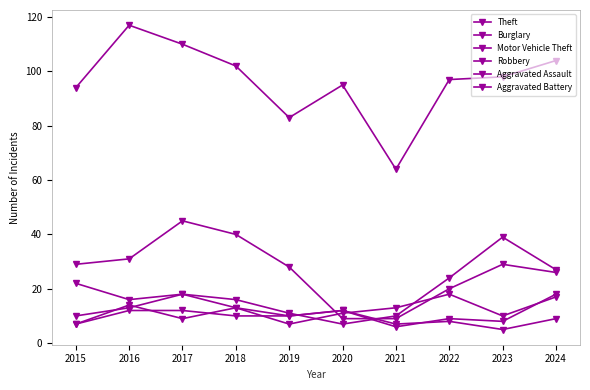

The Theft series shows 102 at 2018. True or false?

True